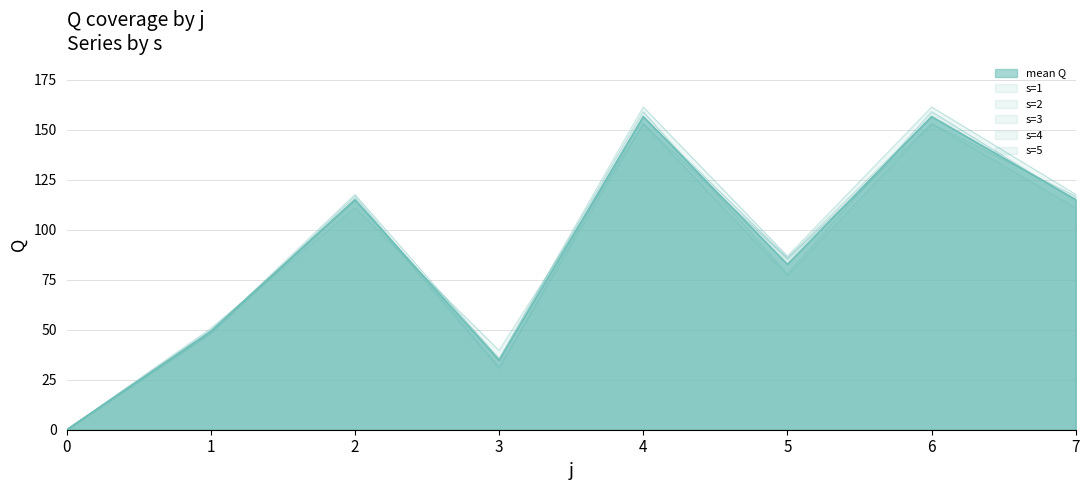

At which label does s=2 first exceed 116?

2